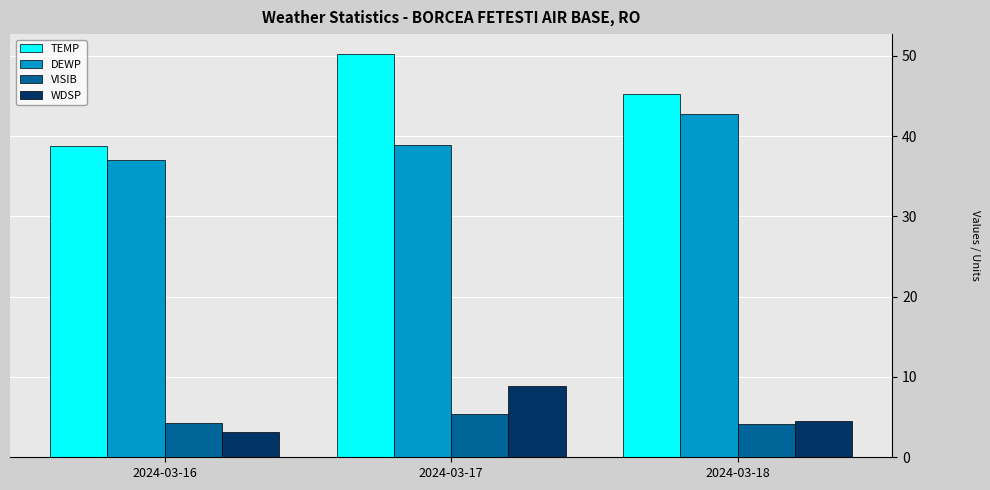

True or false: DEWP has a value of 13.1 at 2024-03-18.

False